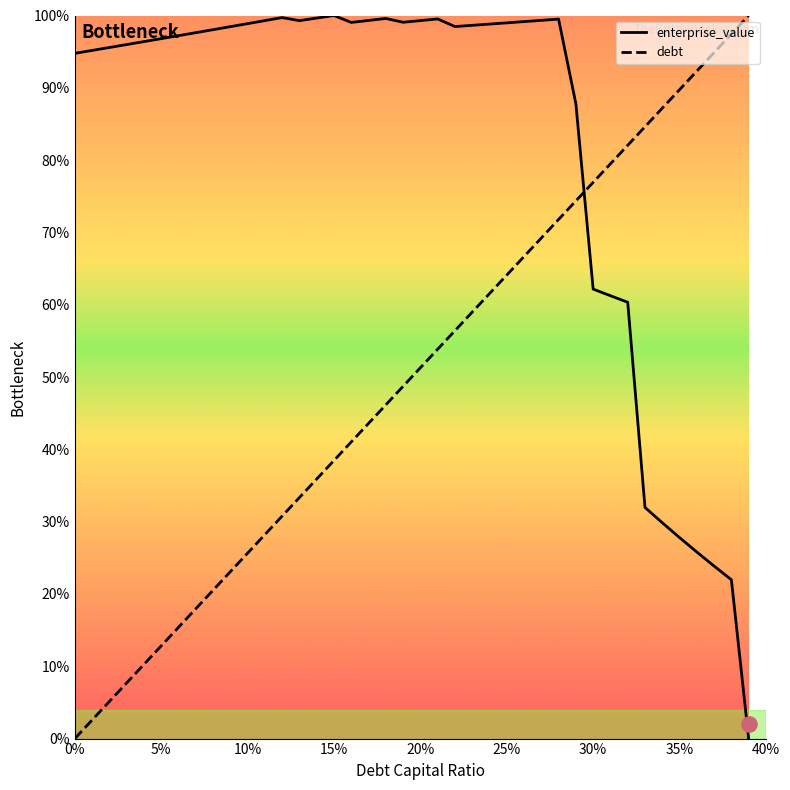

True or false: debt and enterprise_value cross at least once.

True